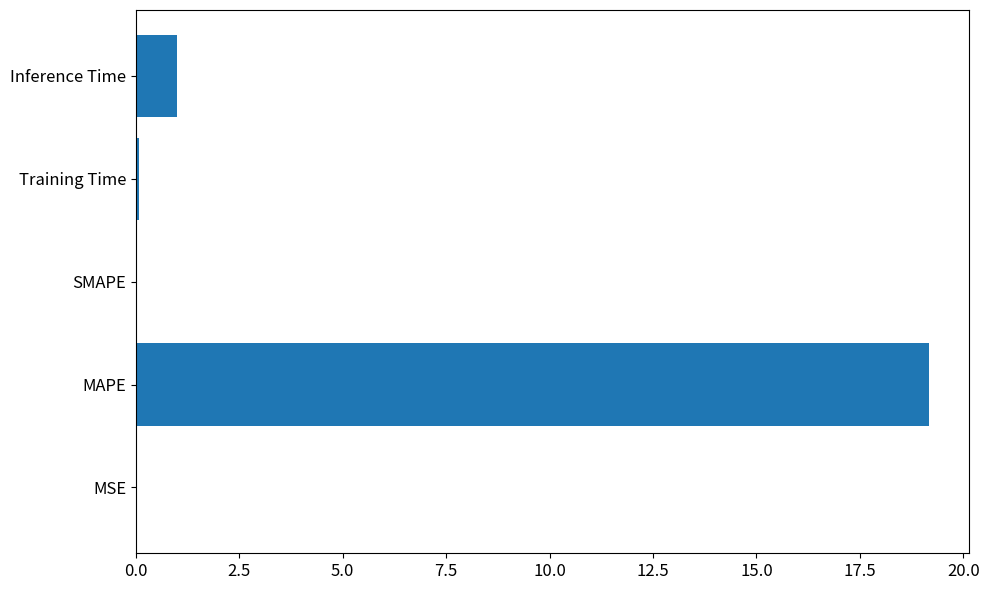

Which has a higher value, SMAPE or Inference Time?

Inference Time